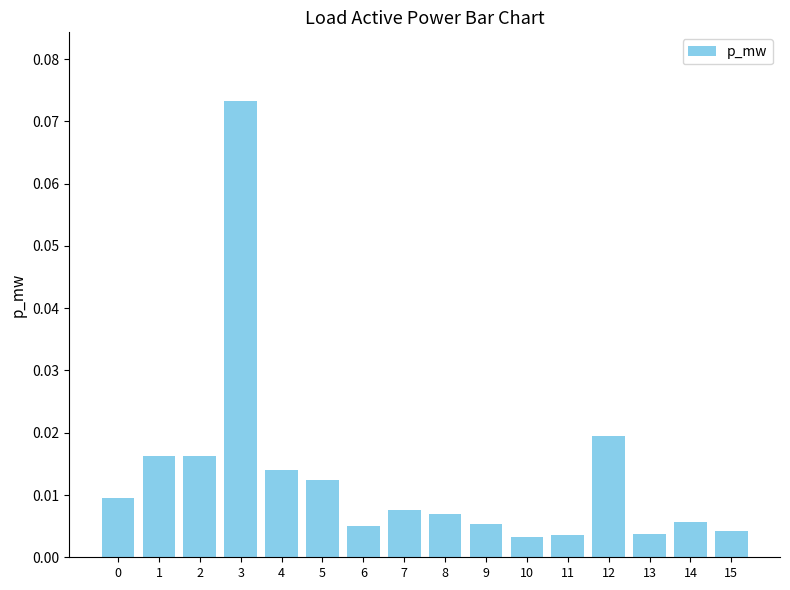

Which category has the highest value across all series?

3